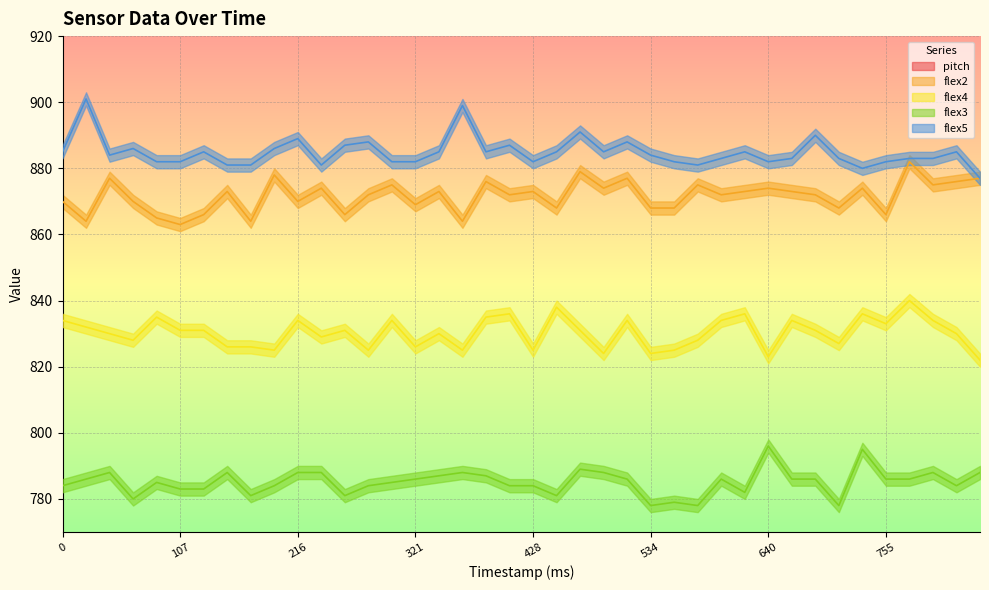

How many pitch values are between 26 and 27?

40